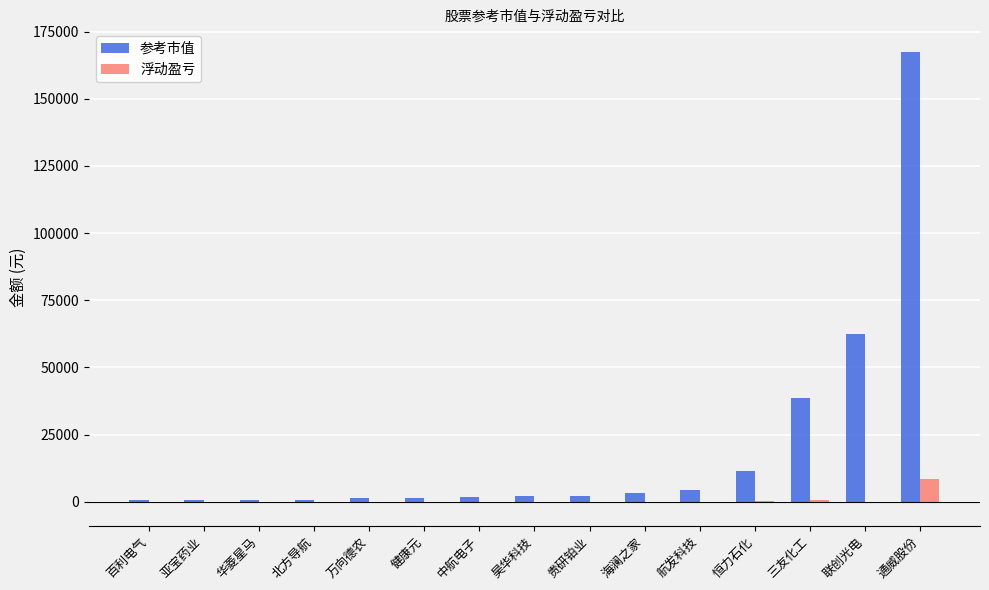

Which series has the largest total across all categories?

参考市值